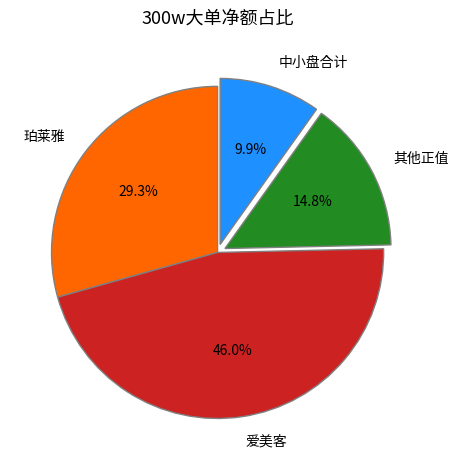

Which slice is the largest?

爱美客